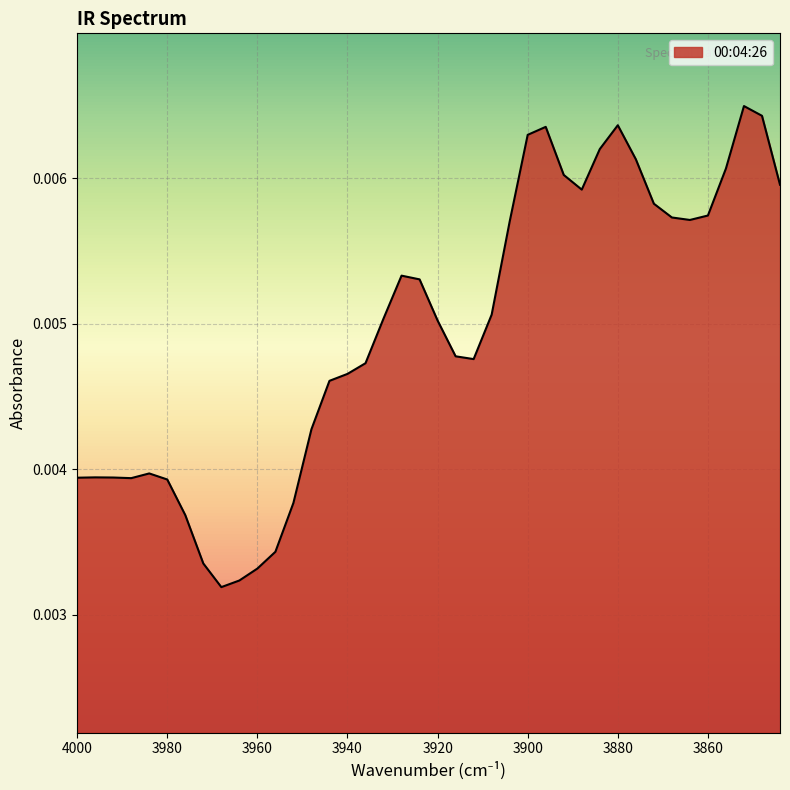

At which category does the data reach its first local peak?

3996